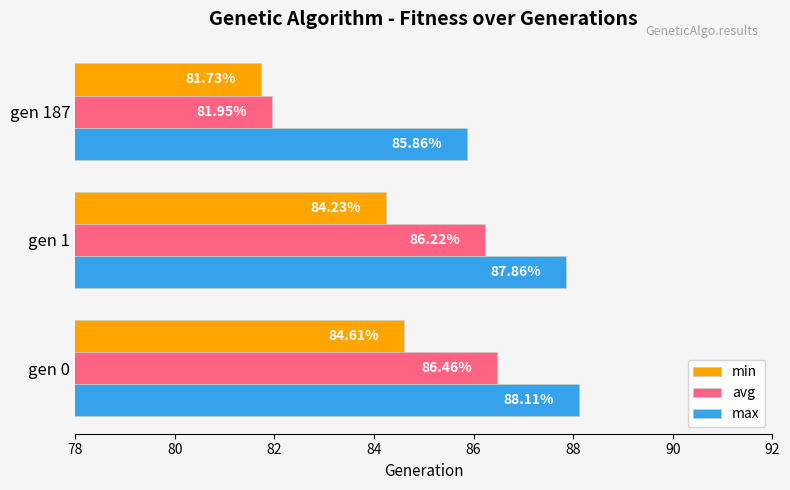

Which category has the lowest value across all series?

gen 187